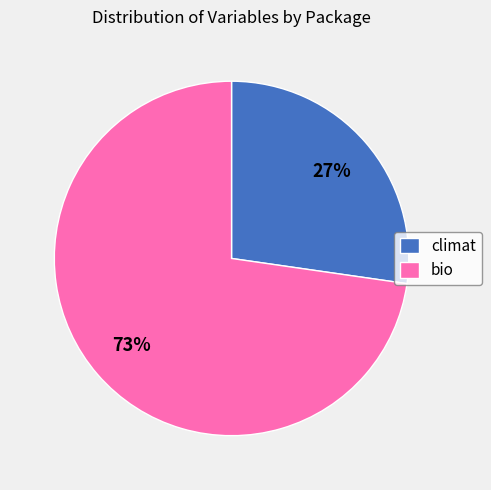

Count the number of slices in the pie.

2